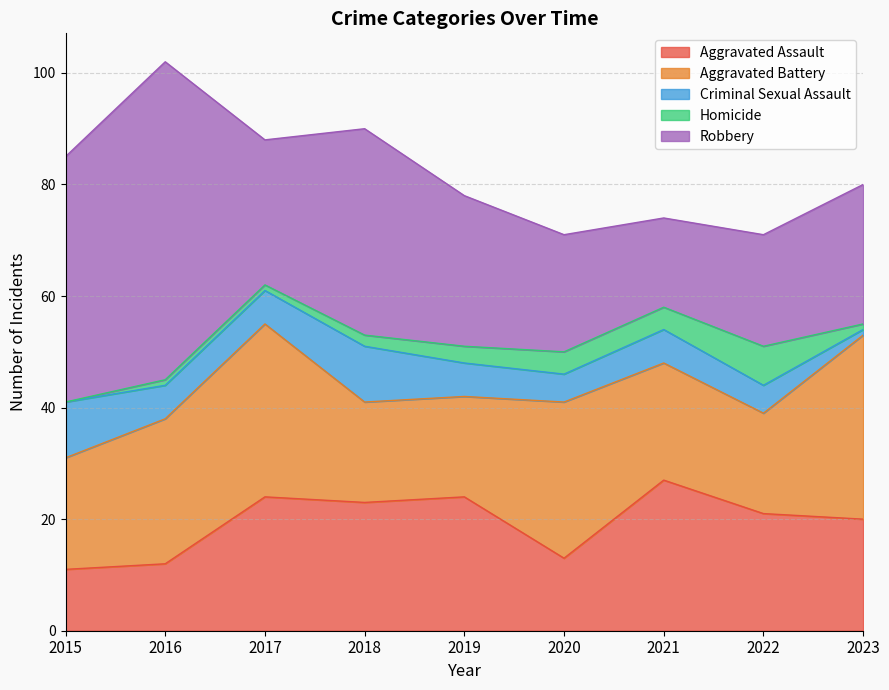

The value of Aggravated Battery at 2018 is 29. True or false?

False